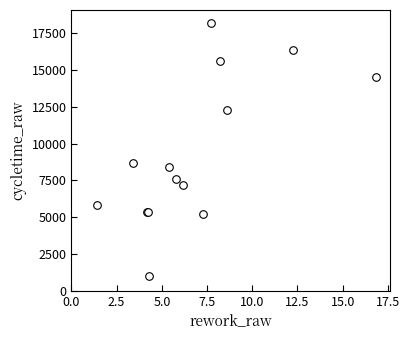

What Y value in the scatter plot is closest to 9615?

8676